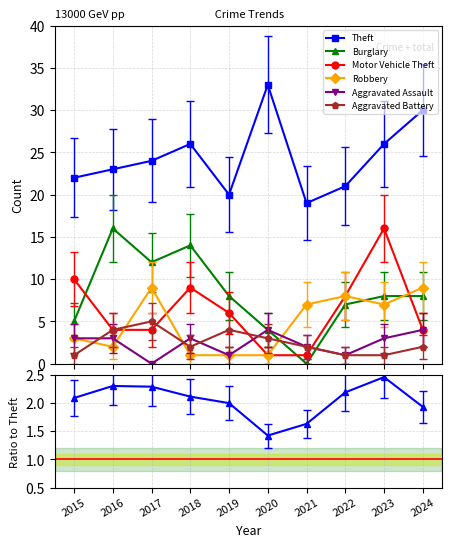

Rank the series at 2021 from highest to lowest value.

Theft, Robbery, Aggravated Assault, Aggravated Battery, Motor Vehicle Theft, Burglary